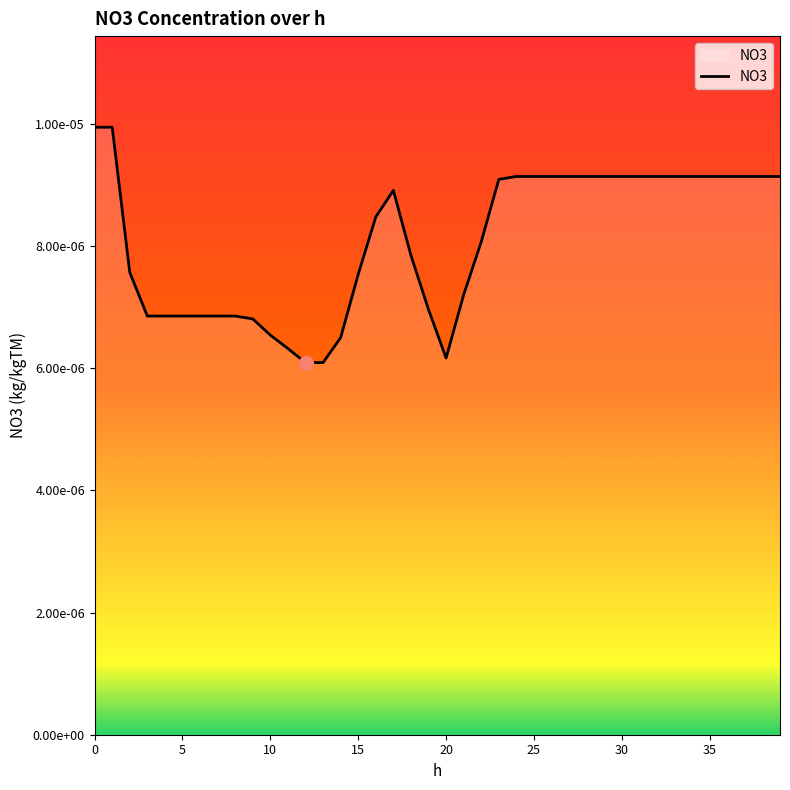

Is this an area chart (filled region under the line)?

Yes